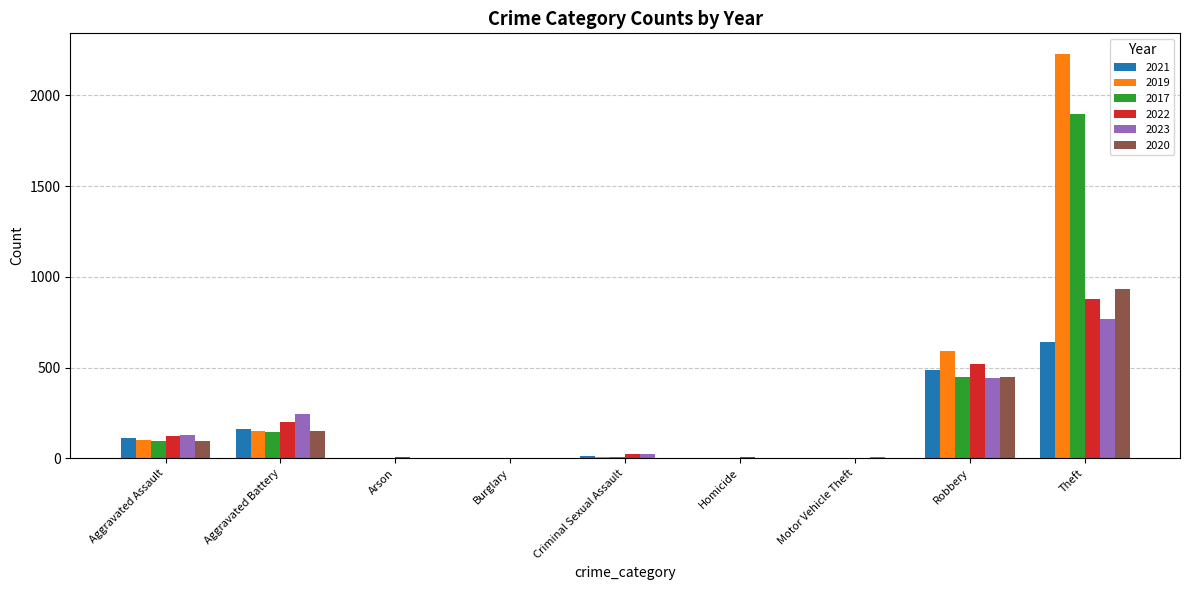

Which series has the largest range (max minus min)?

2019